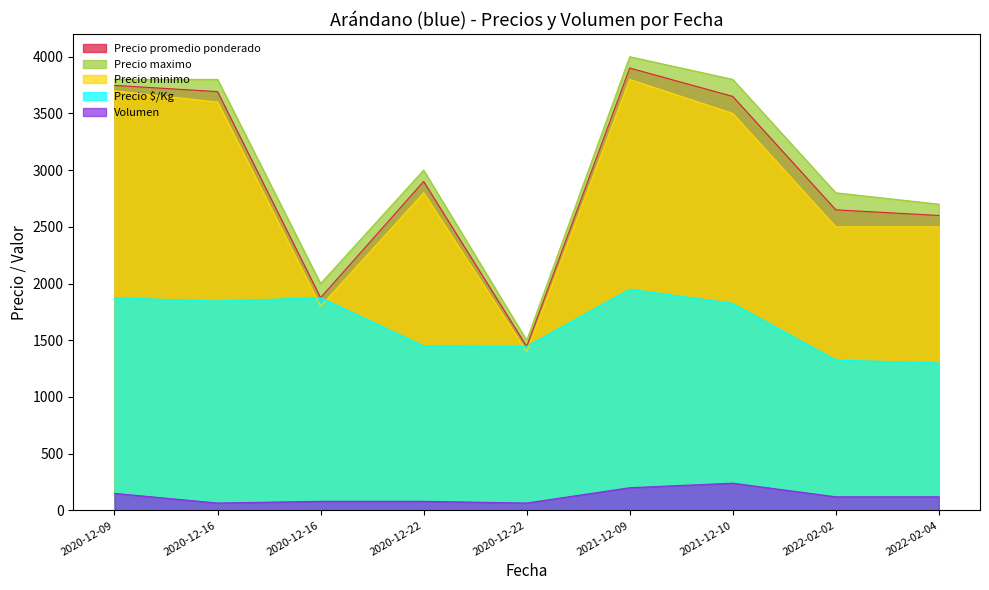

What is the lowest value of the Precio minimo series?

1400